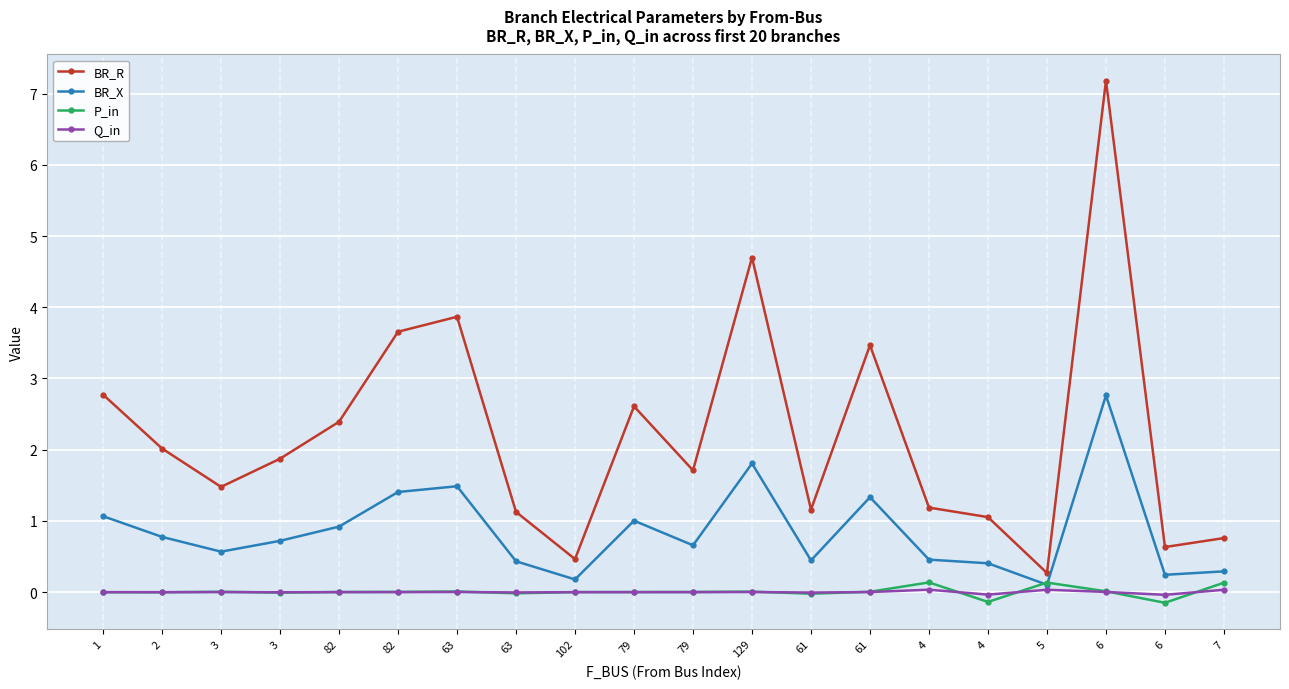

How many lines are shown in the chart?

4